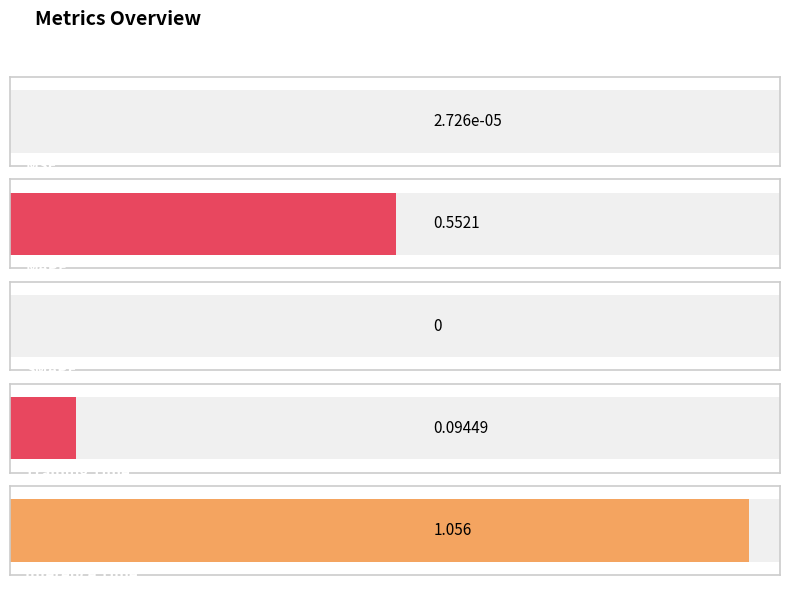

Between MAPE and Training Time, which is larger?

MAPE